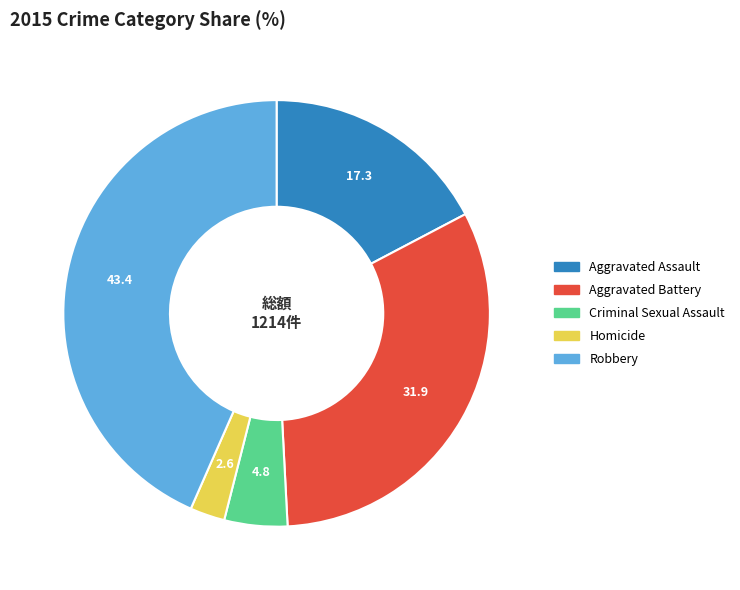

Is it true that Aggravated Assault is 24% of the pie?

False